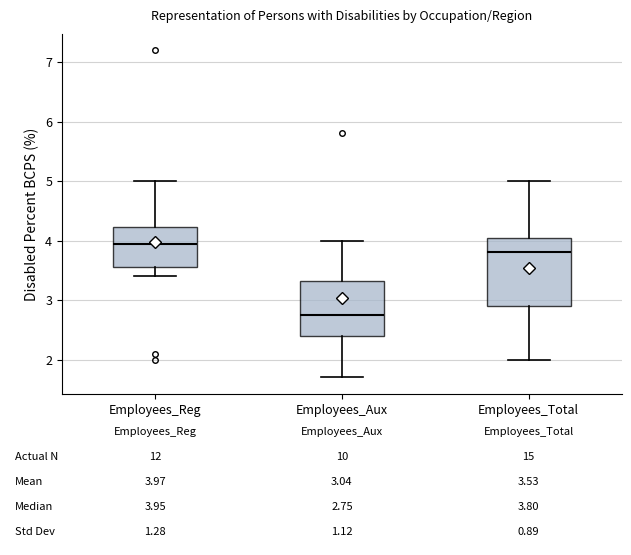

Which box's median line is the lowest?

Employees_Aux